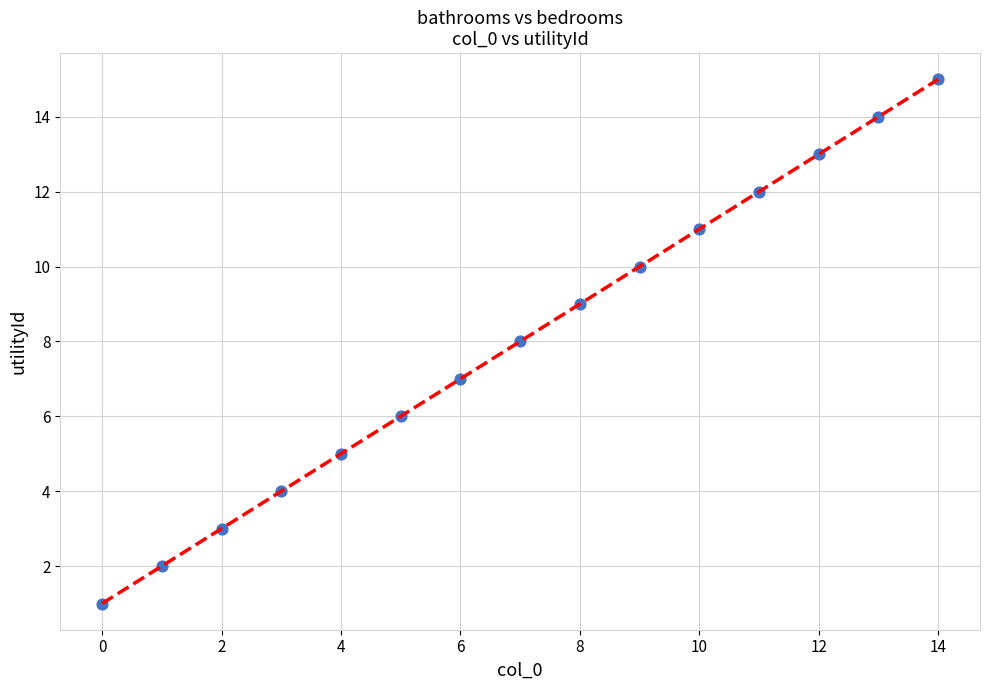

What is the range of Y values (max minus min)?

14